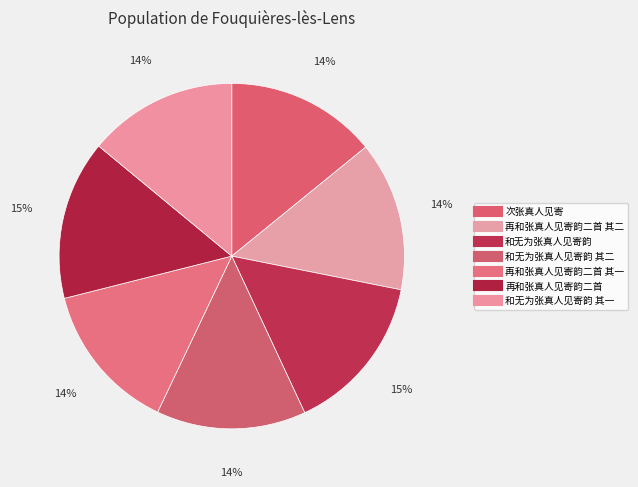

What is the largest slice in the pie chart?

再和张真人见寄韵二首